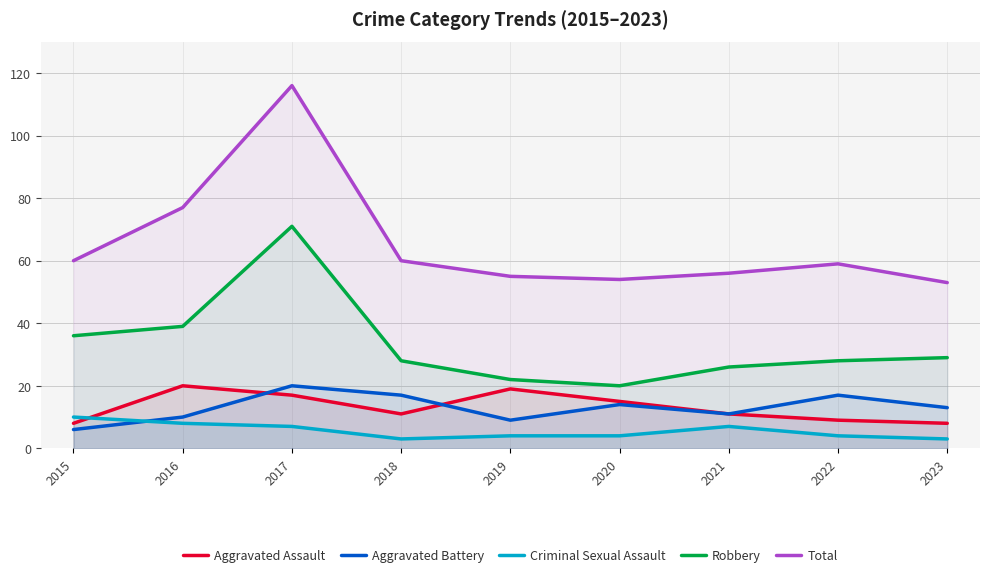

Reading left to right, list all the values displayed in this chart.

Aggravated Assault: 2015=8	2016=20	2017=17	2018=11	2019=19	2020=15	2021=11	2022=9	2023=8
Aggravated Battery: 2015=6	2016=10	2017=20	2018=17	2019=9	2020=14	2021=11	2022=17	2023=13
Criminal Sexual Assault: 2015=10	2016=8	2017=7	2018=3	2019=4	2020=4	2021=7	2022=4	2023=3
Robbery: 2015=36	2016=39	2017=71	2018=28	2019=22	2020=20	2021=26	2022=28	2023=29
Total: 2015=60	2016=77	2017=116	2018=60	2019=55	2020=54	2021=56	2022=59	2023=53